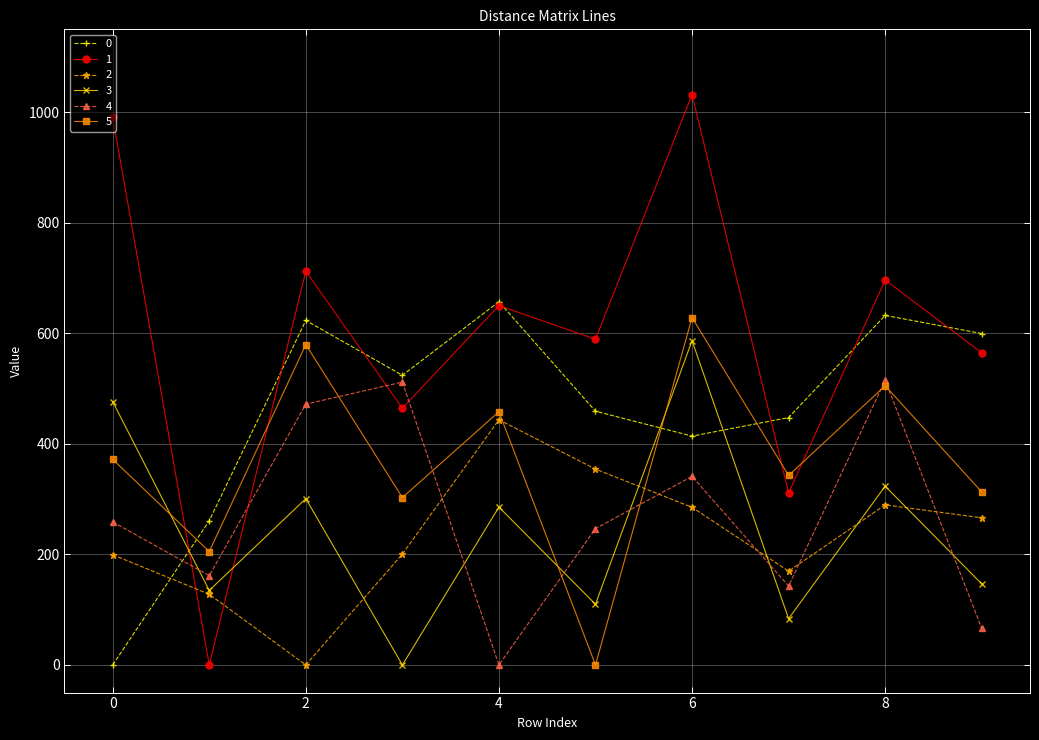

What is the sum of all 4 values?

2715.8